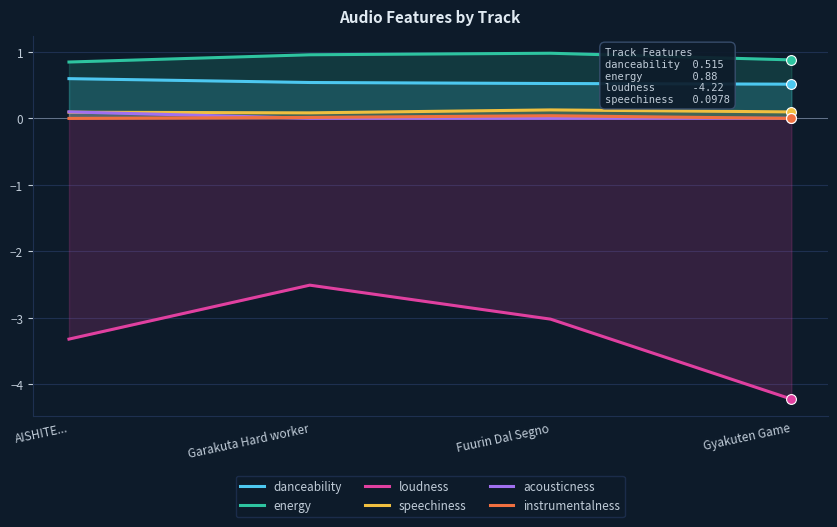

At which category is the sum across all series the highest?

Garakuta Hard worker